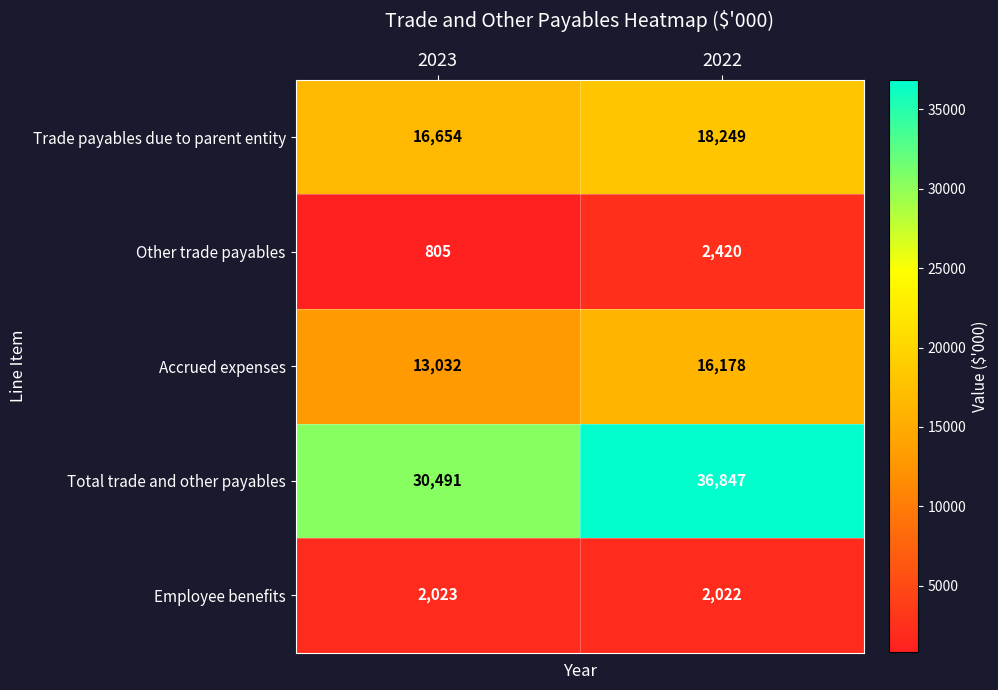

Reading right to left, list all the values displayed in this chart.

Trade payables due to parent entity: 2022=18249	2023=16654
Other trade payables: 2022=2420	2023=805
Accrued expenses: 2022=16178	2023=13032
Total trade and other payables: 2022=36847	2023=30491
Employee benefits: 2022=2022	2023=2023